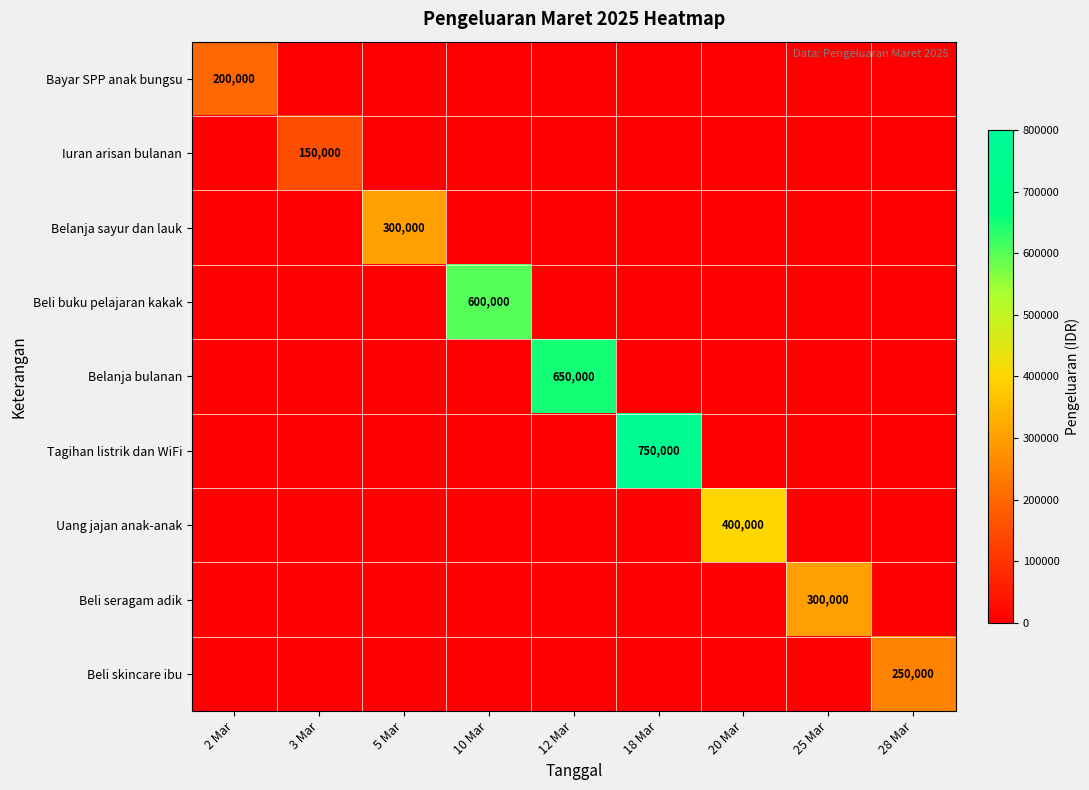

Which series changed the most between 3 Mar and 20 Mar?

Uang jajan anak-anak